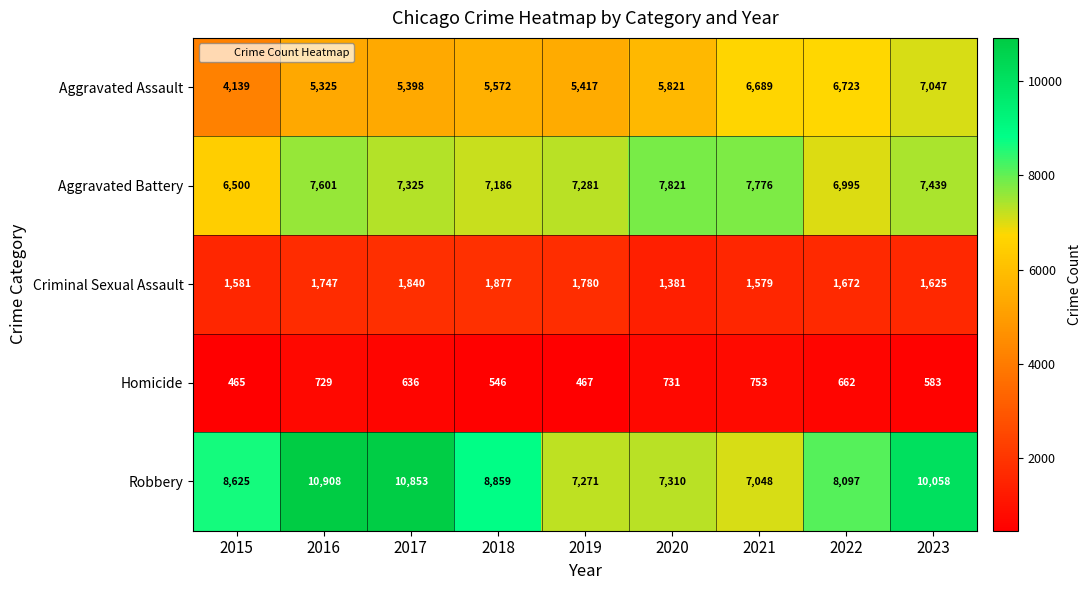

True or false: Robbery has a value of 10908 at 2016.

True